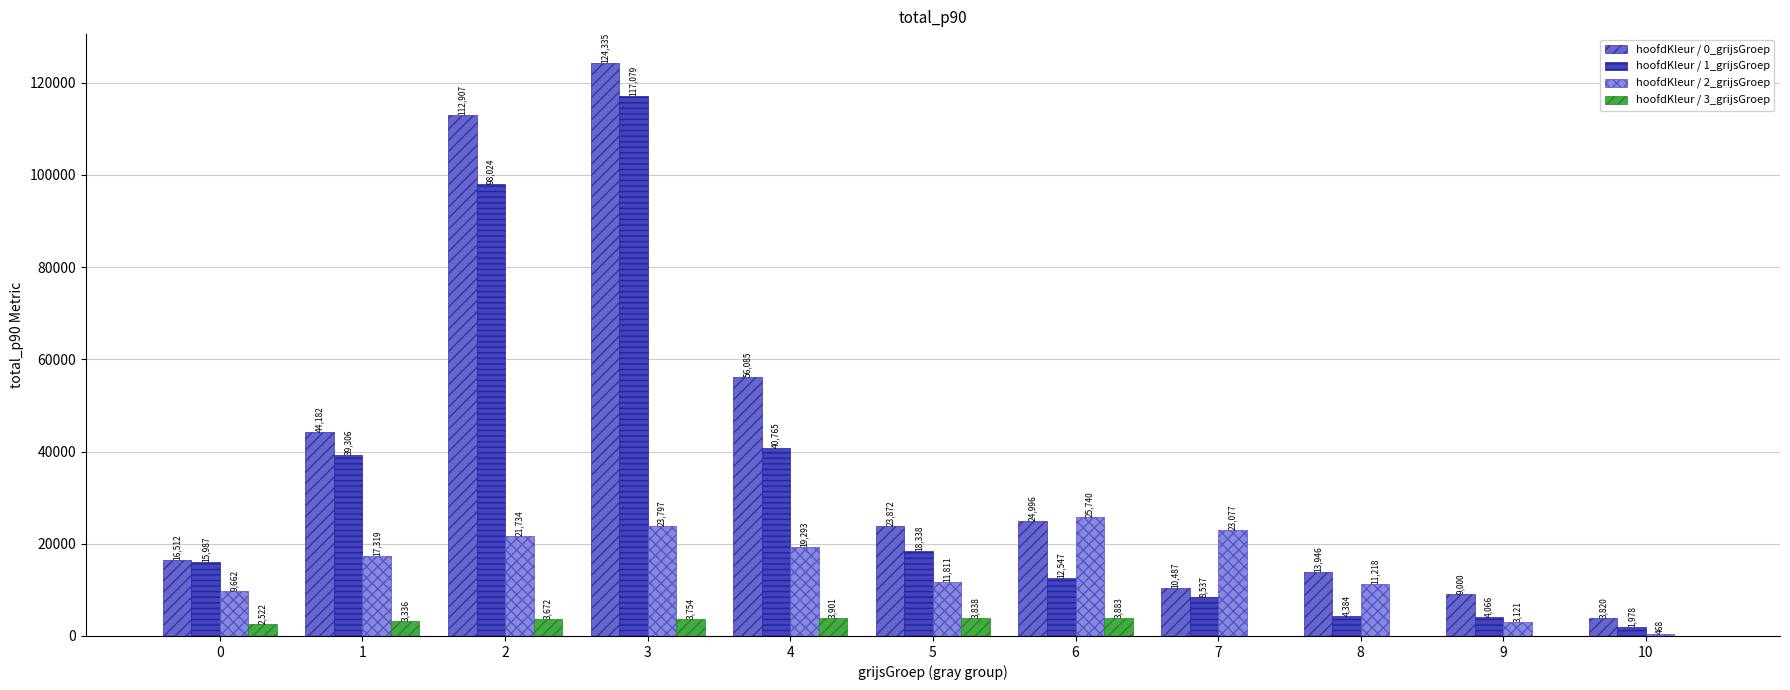

What is the sum of the hoofdKleur / 3_grijsGroep values at 6 and 9?

3883